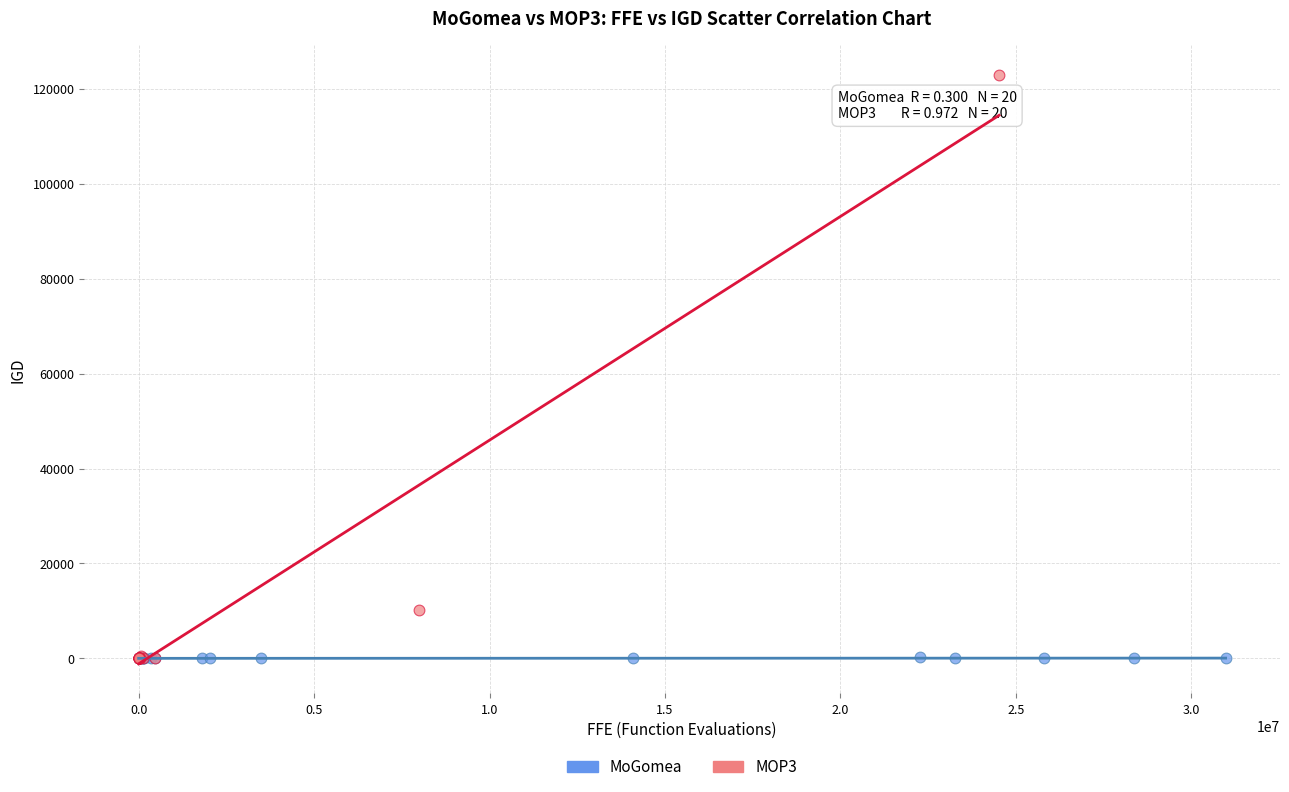

Which series has the largest Y range (max minus min)?

MOP3